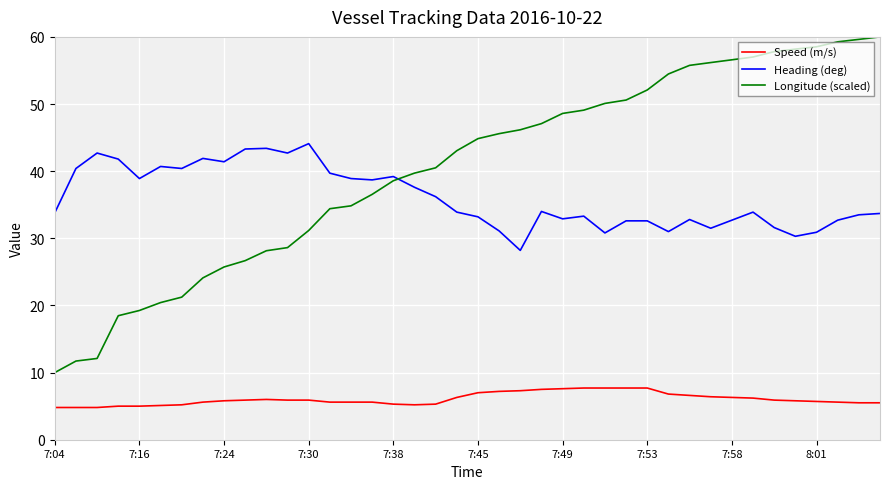

Is this an area chart (filled region under the line)?

No